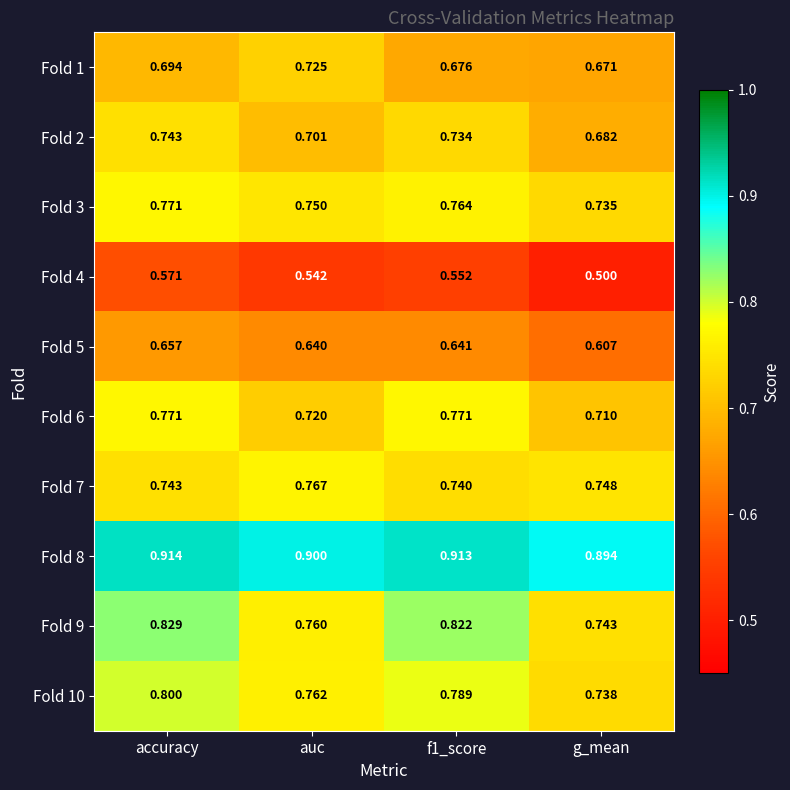

Is the value of Fold 3 at accuracy greater than the value of Fold 5 at f1_score?

Yes